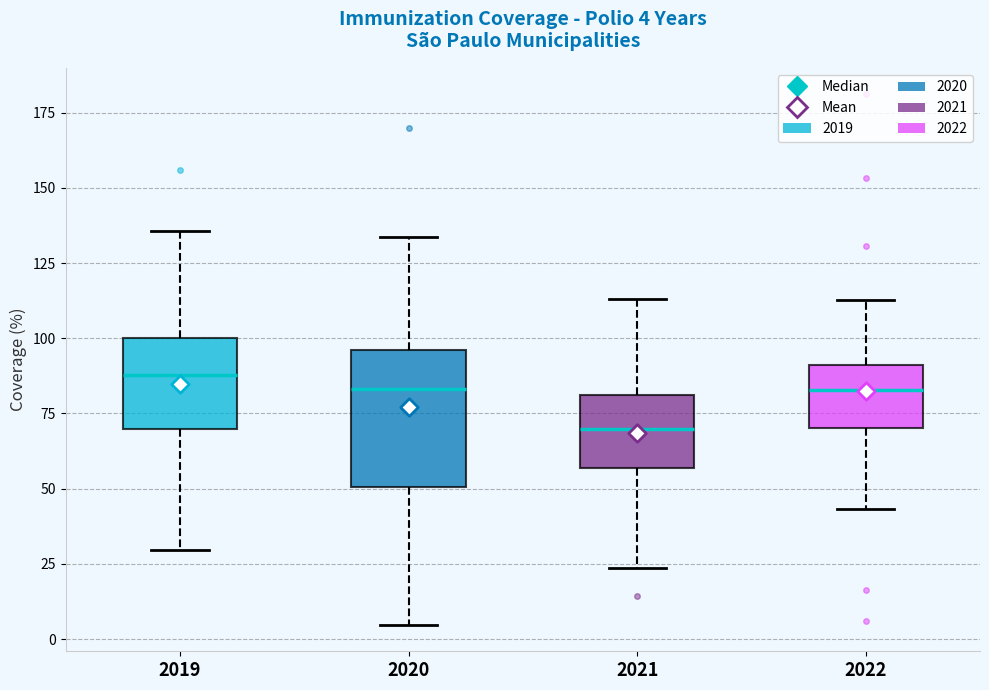

Comparing the boxes themselves (not the whiskers), which one is the tallest?

2020